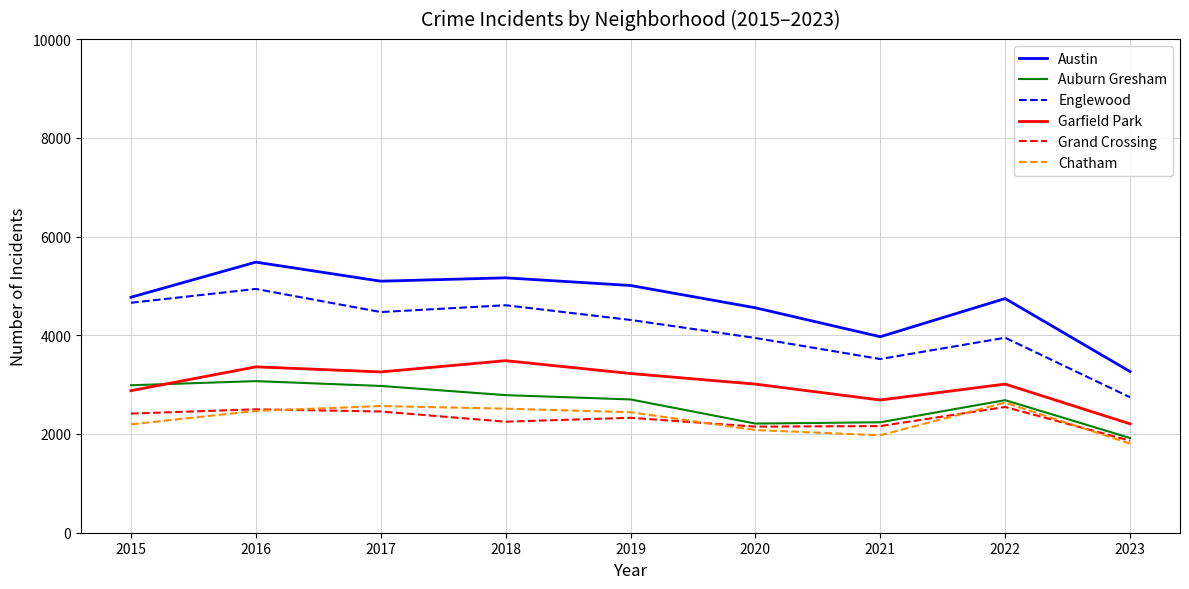

True or false: Englewood and Garfield Park cross at least once.

False